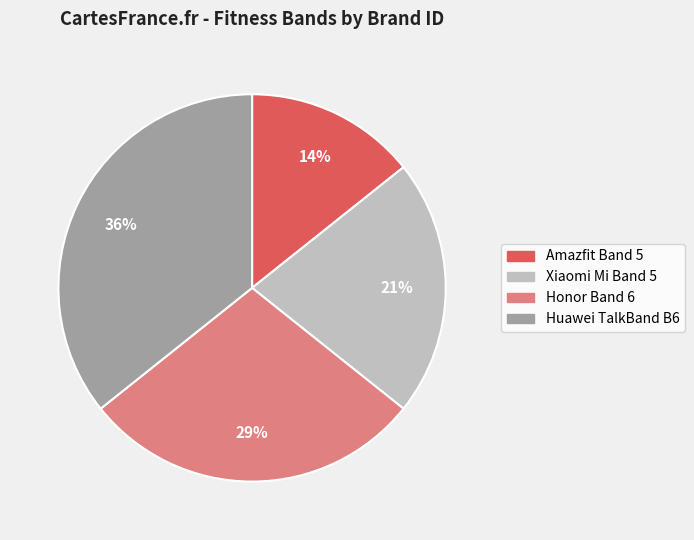

How many slices are in this pie chart?

4